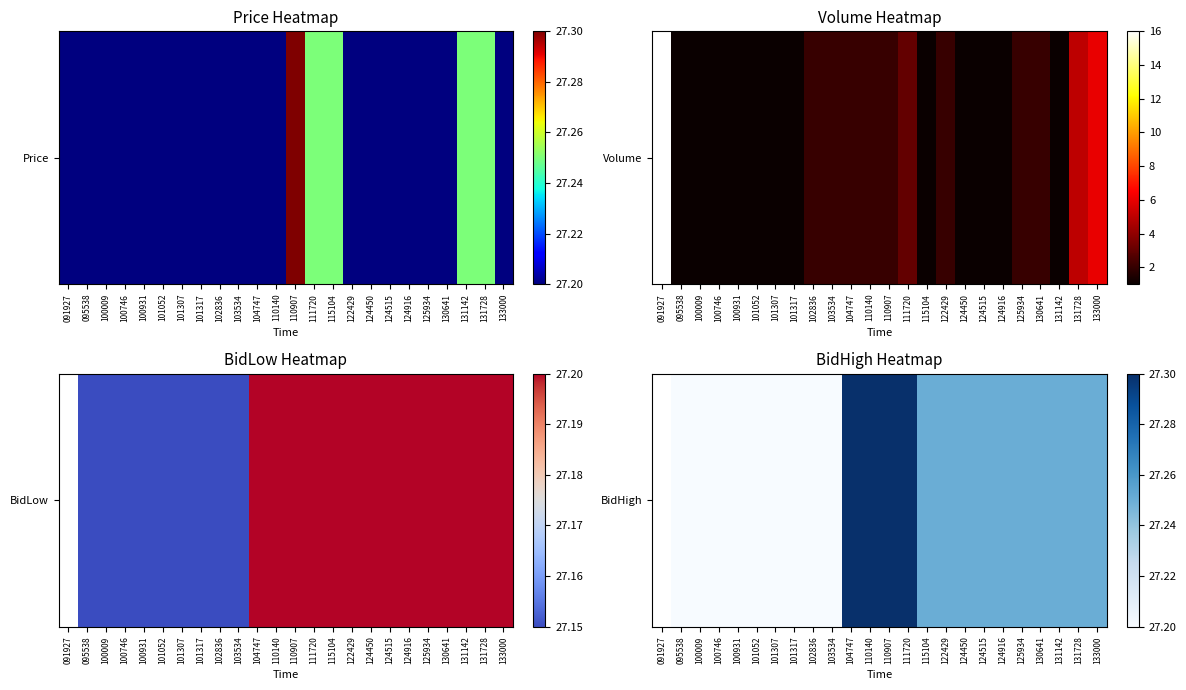

The chart shows a value of 27.2 at 101317. True or false?

True